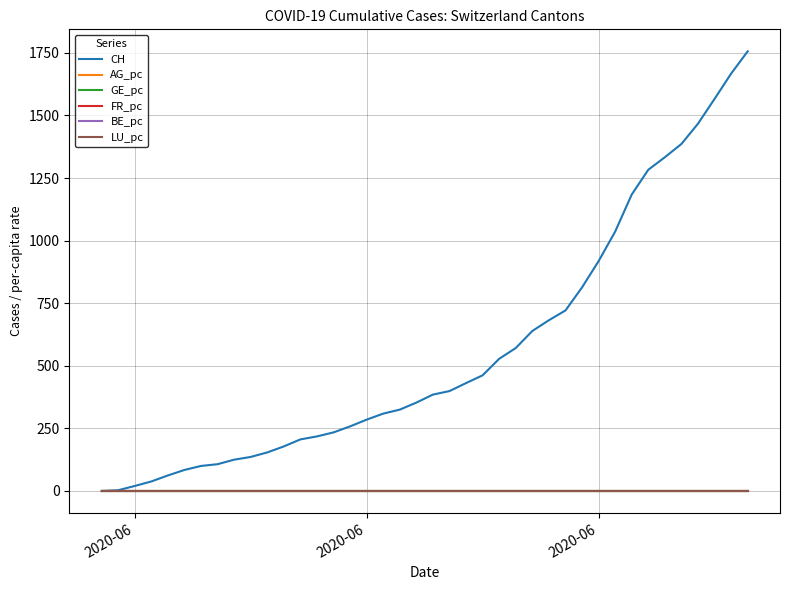

What is the maximum value shown in the chart?

1756.0